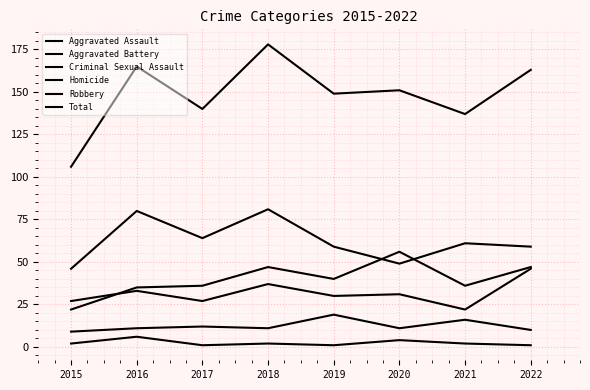

At which category does Total reach its first local valley?

2017